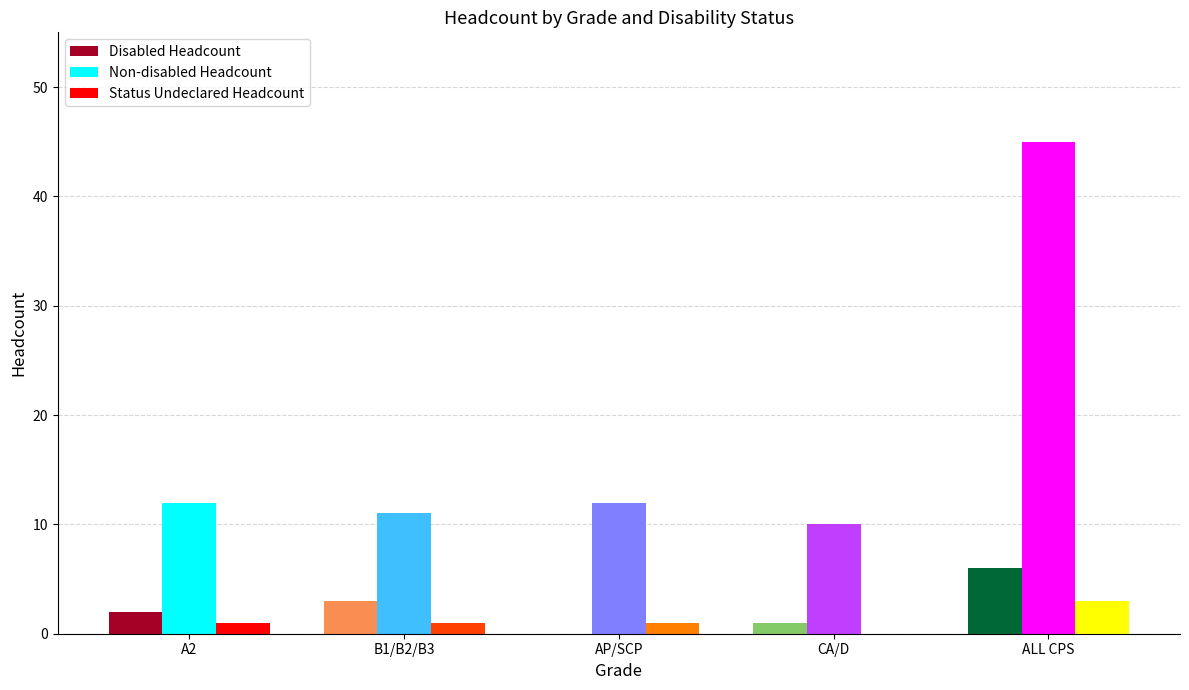

What is the sum of all Disabled Headcount values?

12